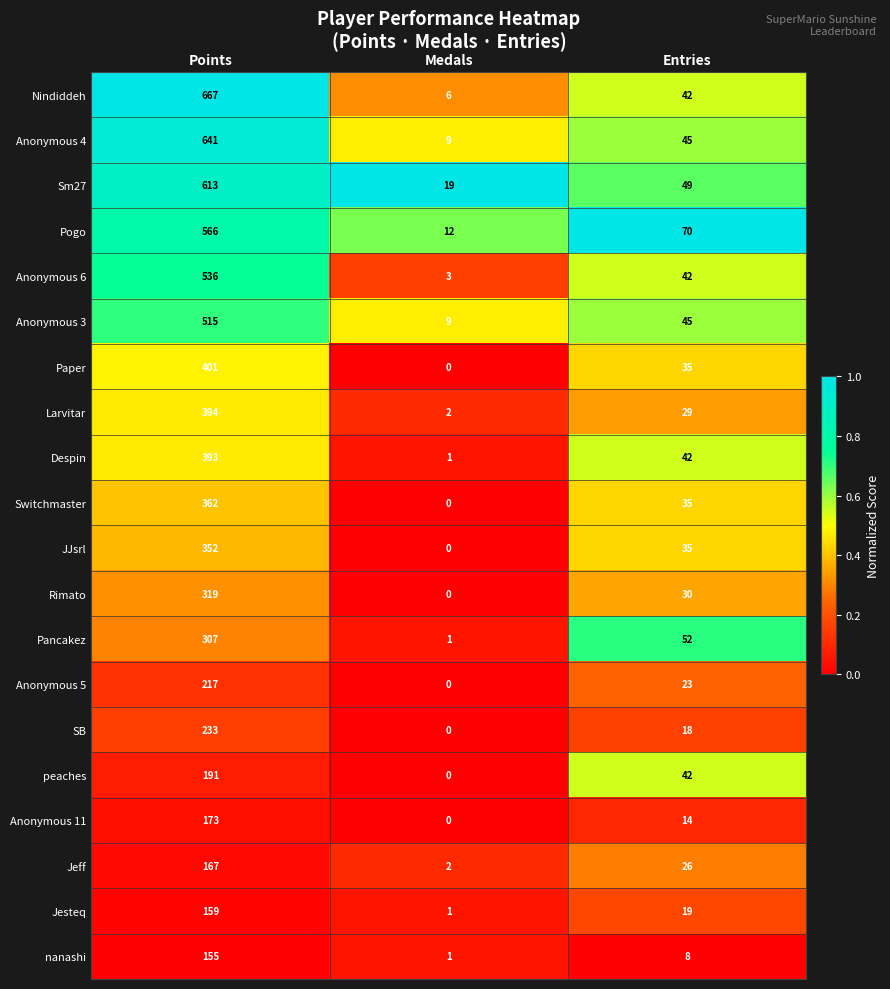

What is the difference between the second highest and minimum values in the Anonymous 11 series?

14